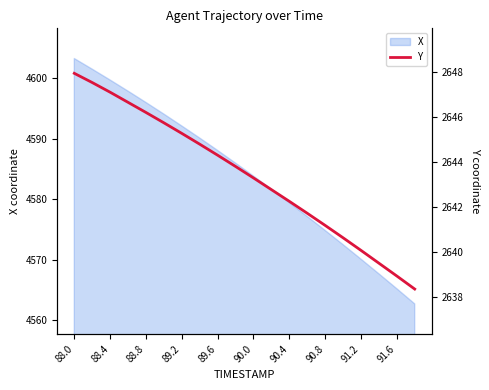

How many data points does each series have?

20